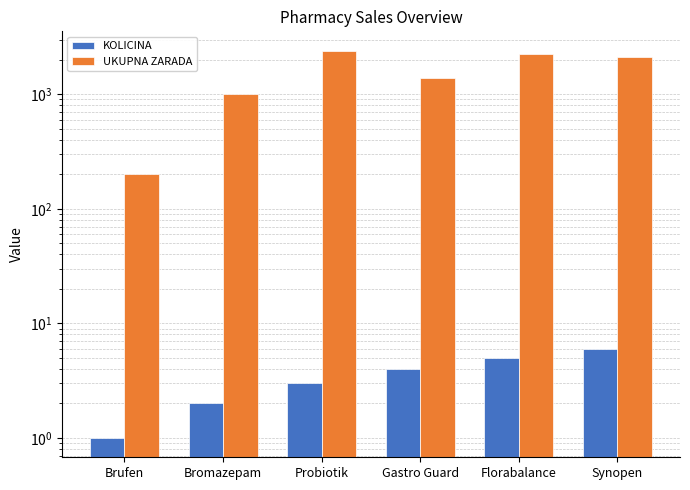

List the series in order of their peak value, highest first.

UKUPNA ZARADA, KOLICINA